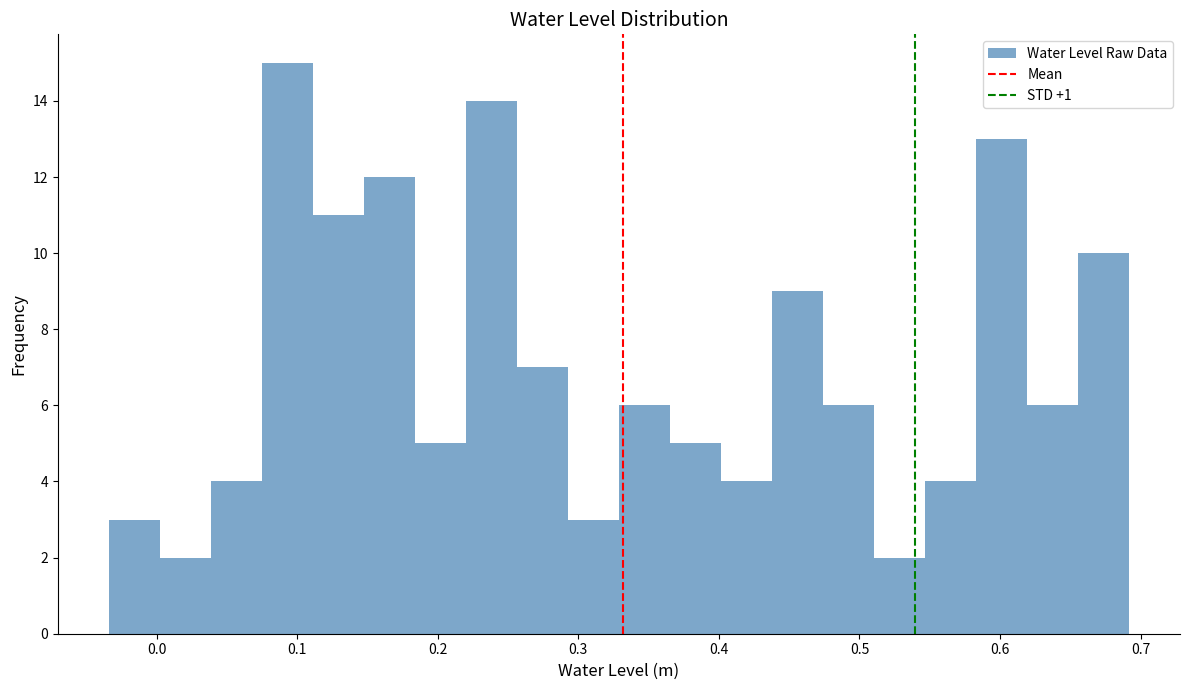

Read against the x-axis, roughly where is the centre of the tallest bar?

0.09